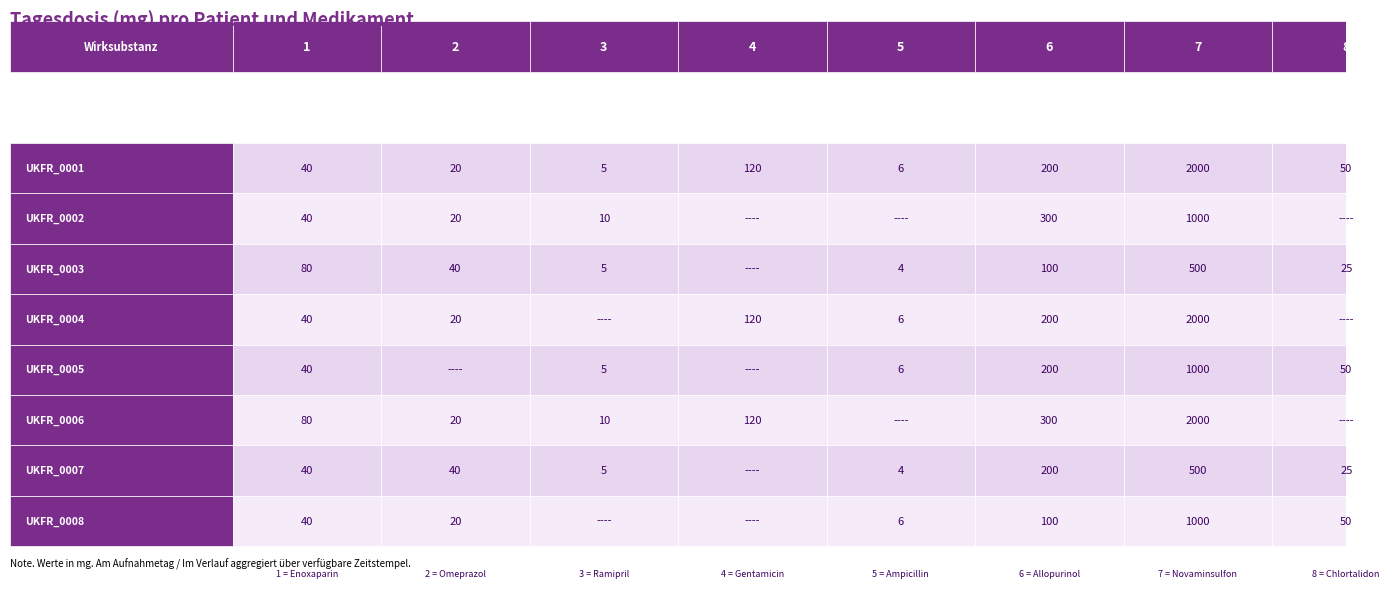

How many data points in UKFR_0007 are above 40?

2